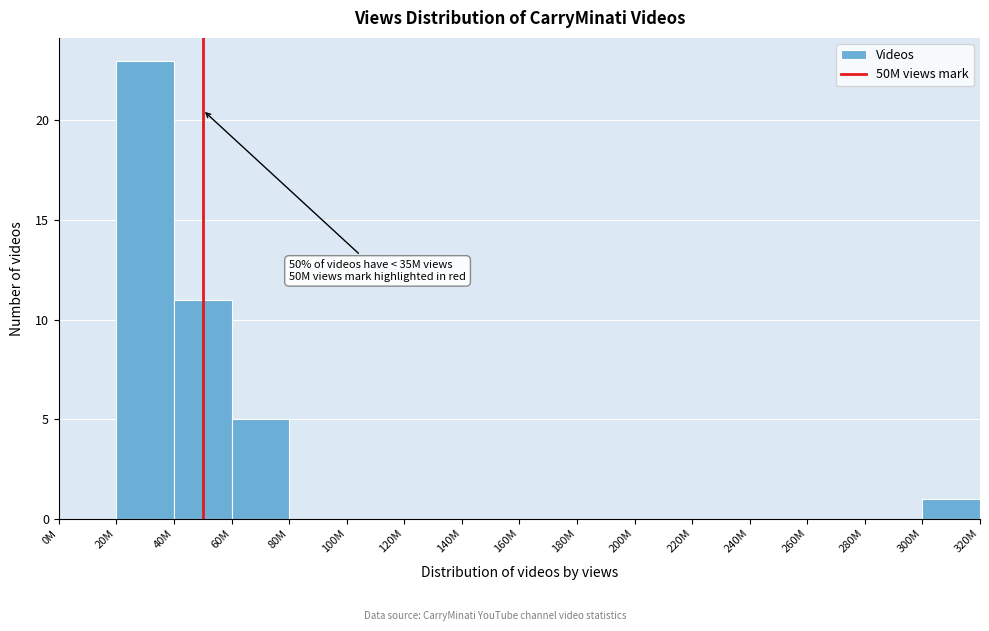

Reading right to left, extract all data points from this chart.

300M=1	280M=0	260M=0	240M=0	220M=0	200M=0	180M=0	160M=0	140M=0	120M=0	100M=0	80M=0	60M=5	40M=11	20M=23	0M=0